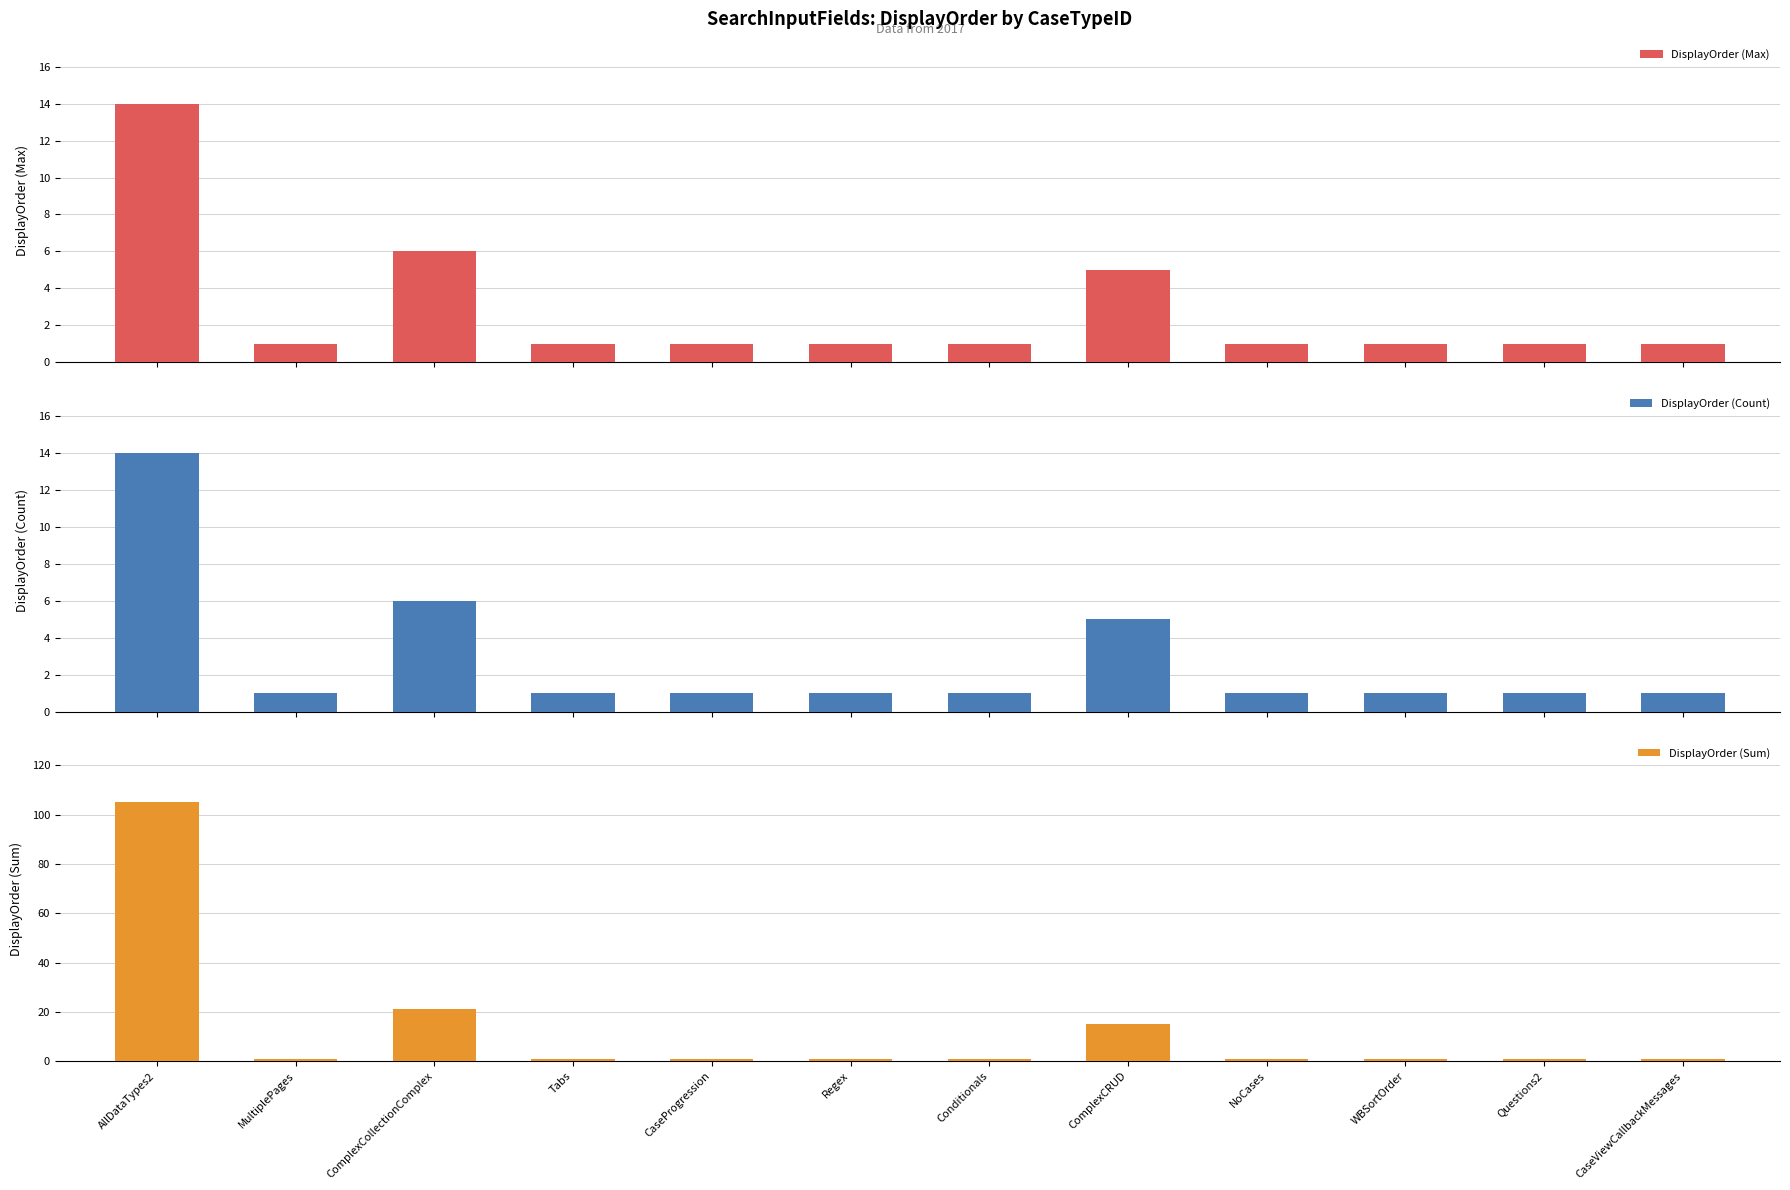

Is it true that DisplayOrder (Count) equals 1 at Regex?

True